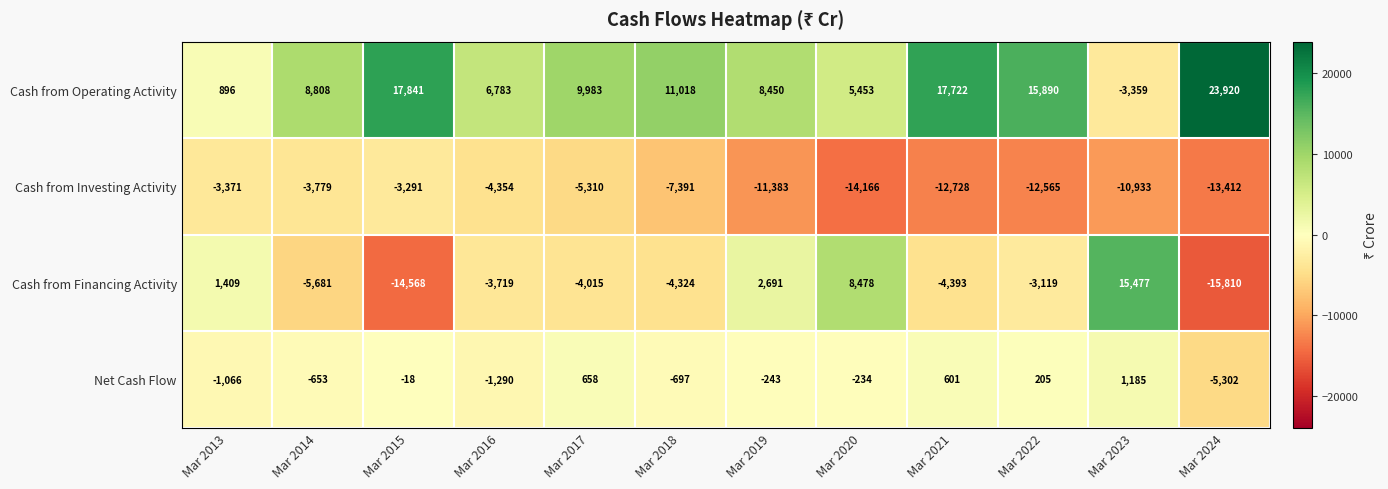

What value does the Cash from Financing Activity series have at Mar 2024?

-15810